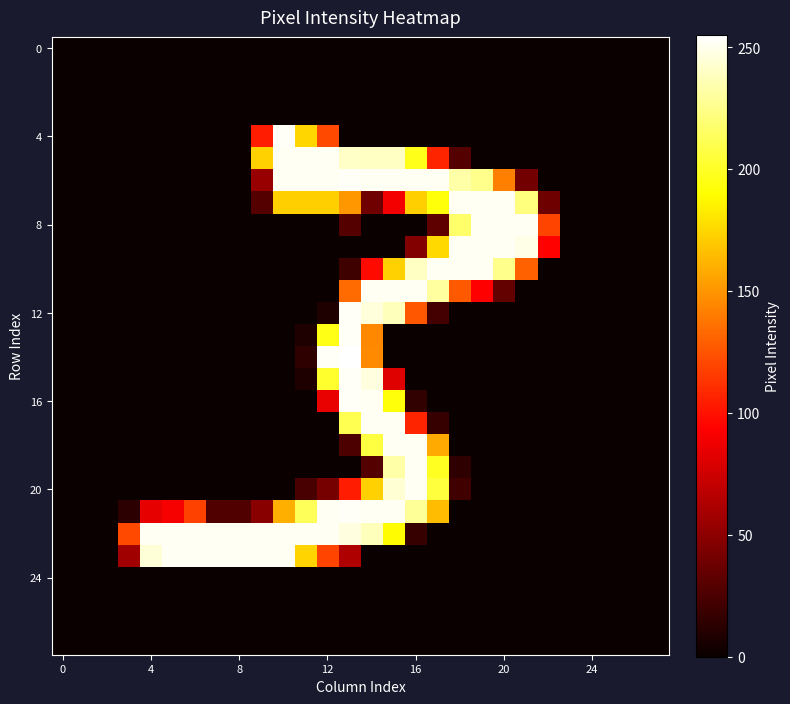

How many distinct data groups are displayed?

28